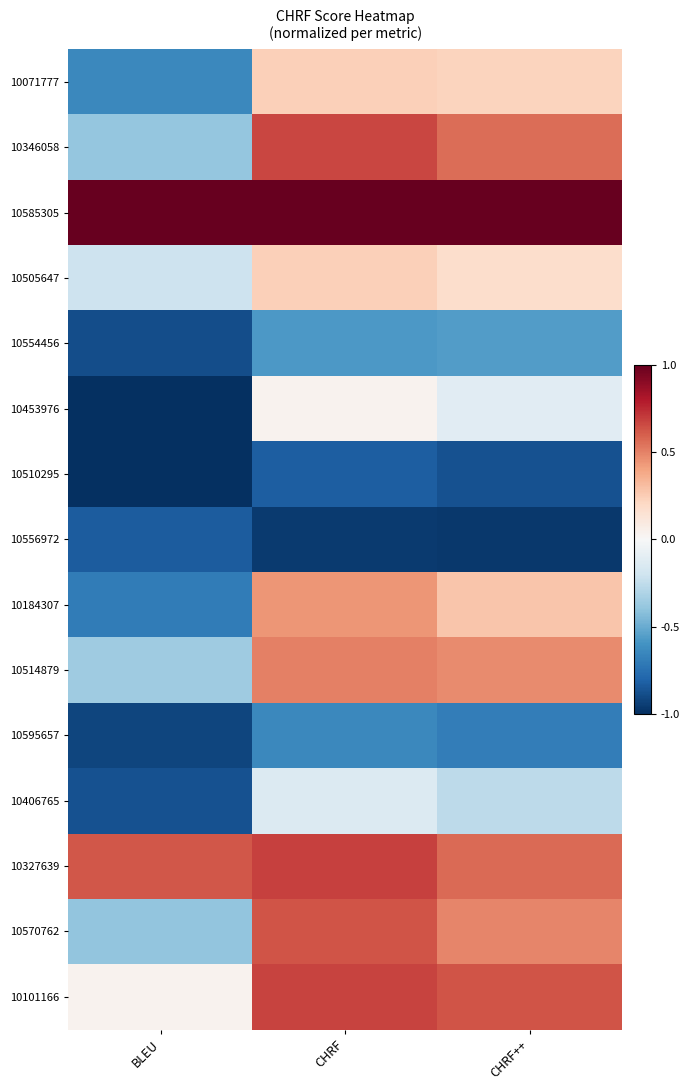

Between BLEU and CHRF++, which series saw the biggest shift?

10184307